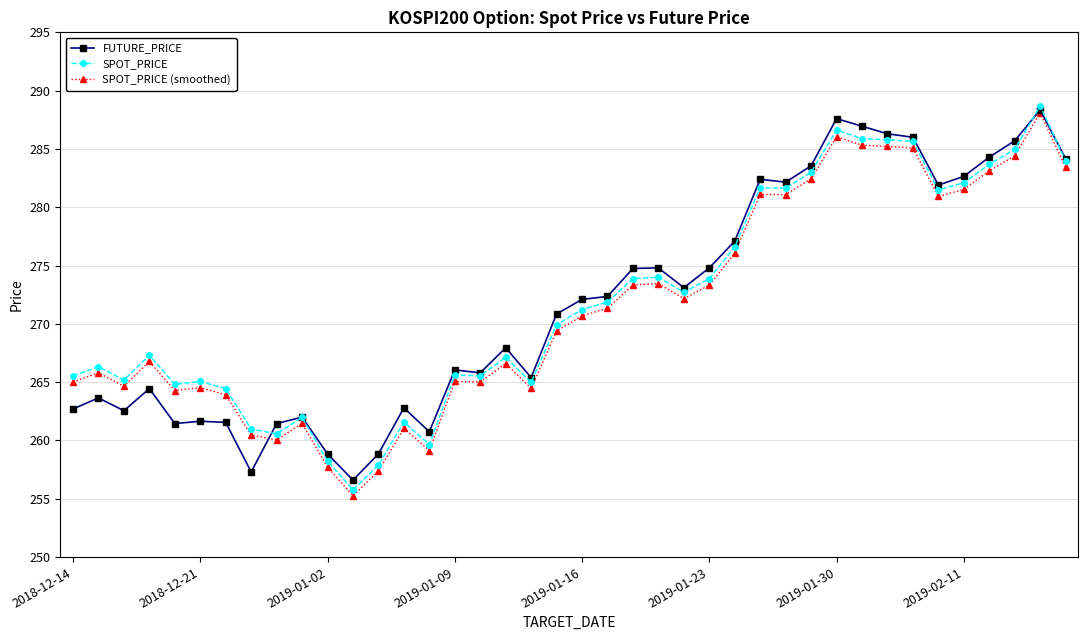

What is the value of the SPOT_PRICE (smoothed) point at the 20th from the left?

269.4